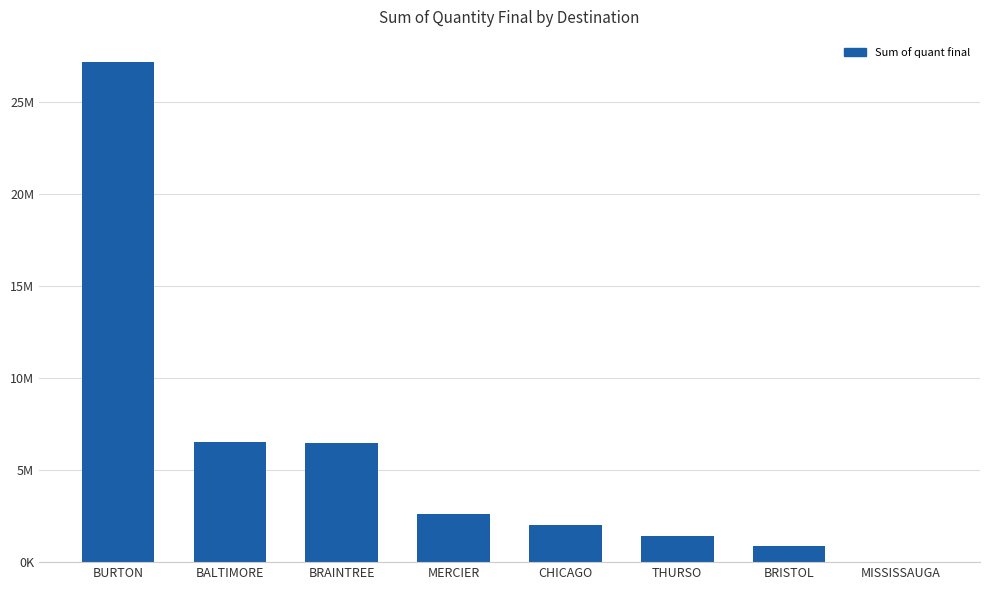

Reading right to left, transcribe all the data shown in this chart.

6803.9	849451.4	1419091.0	2038725.6	2614616.8	6472430.1	6539369.5	27149571.9